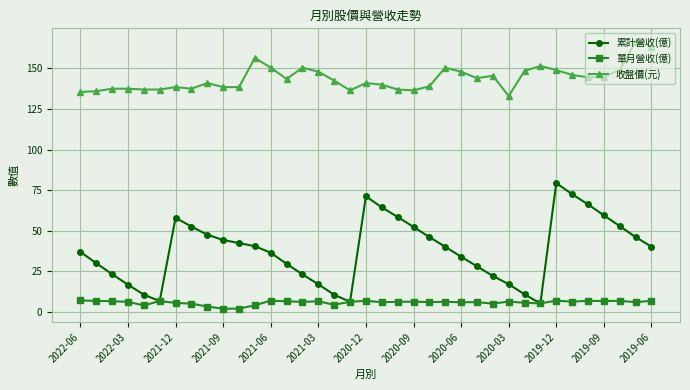

True or false: 收盤價(元) and 累計營收(億) cross at least once.

False